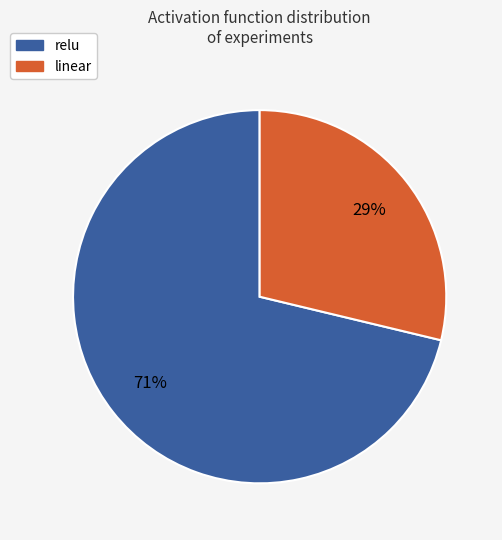

Which slice represents more than half of the pie?

relu